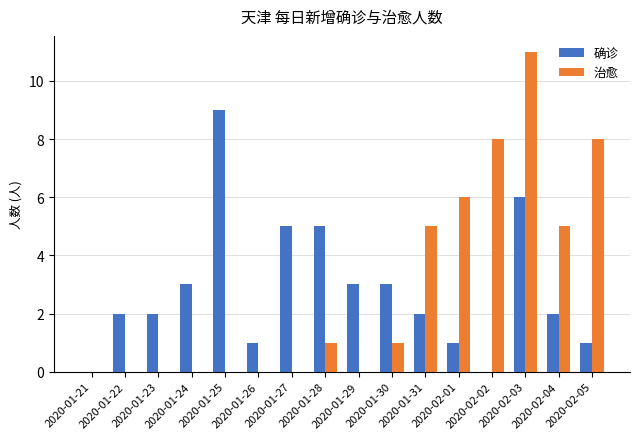

The value of 确诊 at 2020-02-04 is 3. True or false?

False